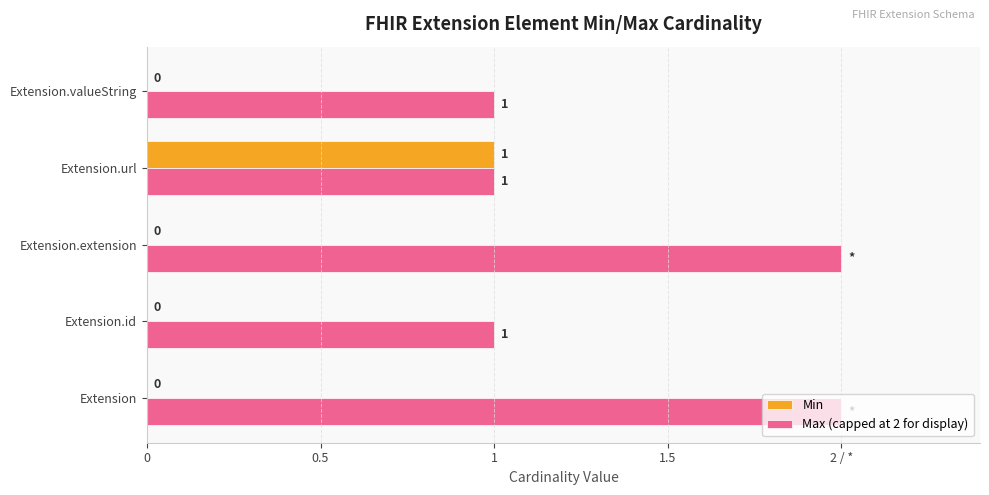

What is the average value of the Max (capped at 2 for display) series?

1